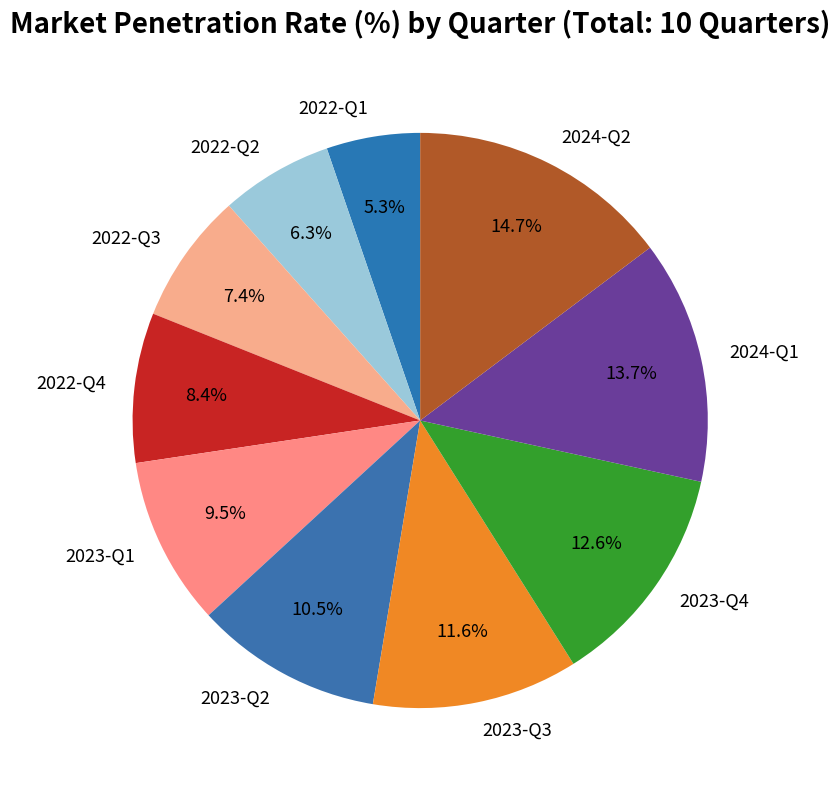

To the nearest percent, what percentage of the pie is 2022-Q1?

5%